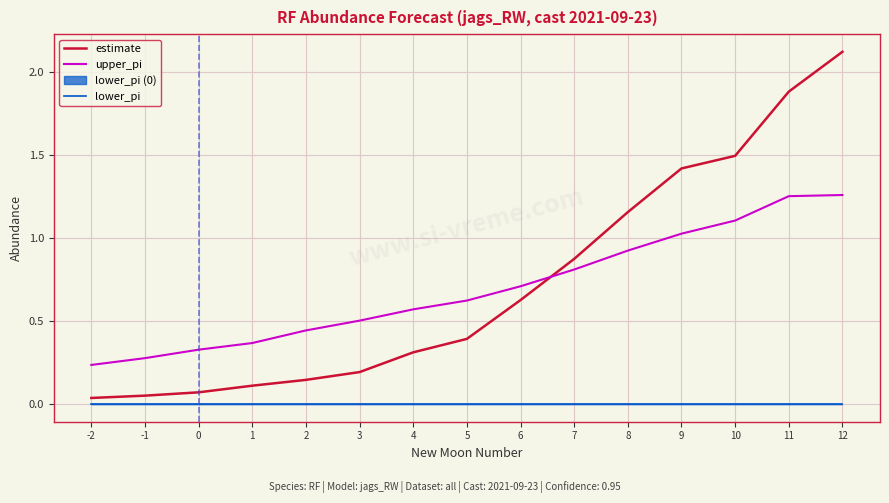

Between 5 and 6, which series saw the biggest shift?

estimate